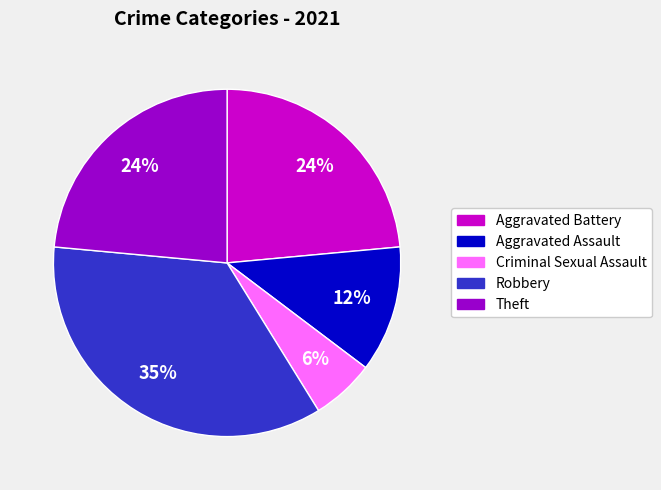

Between Criminal Sexual Assault and Theft, which is larger?

Theft